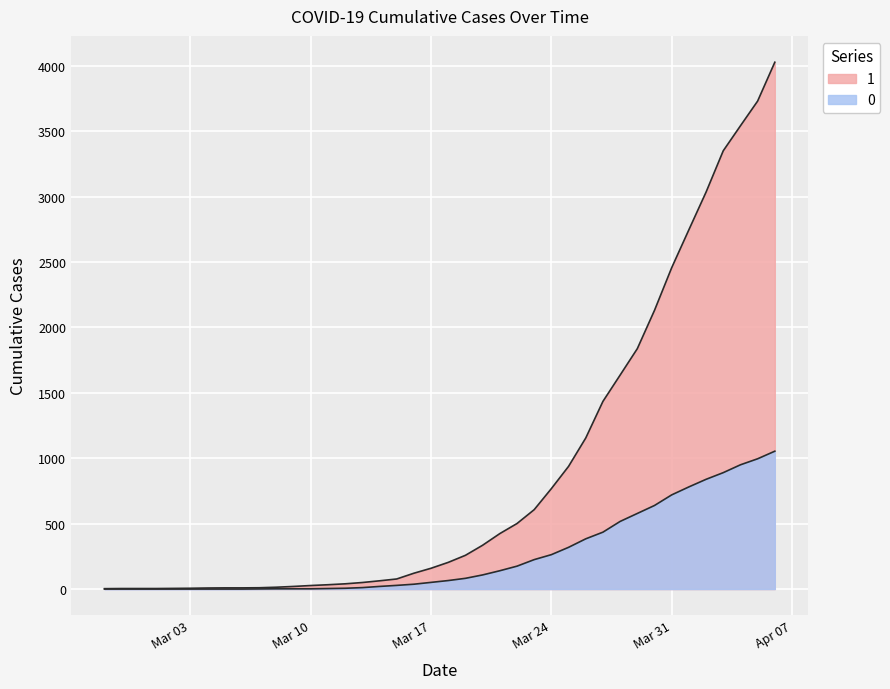

Is it true that 0 equals 435 at 2020-03-27?

True